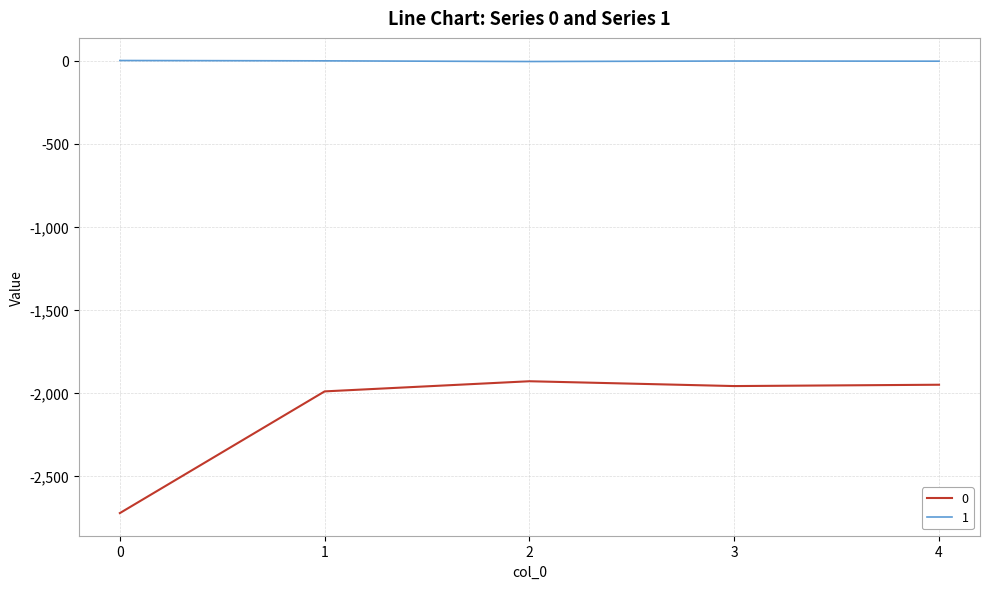

The value of 0 at 4 is -1330. True or false?

False